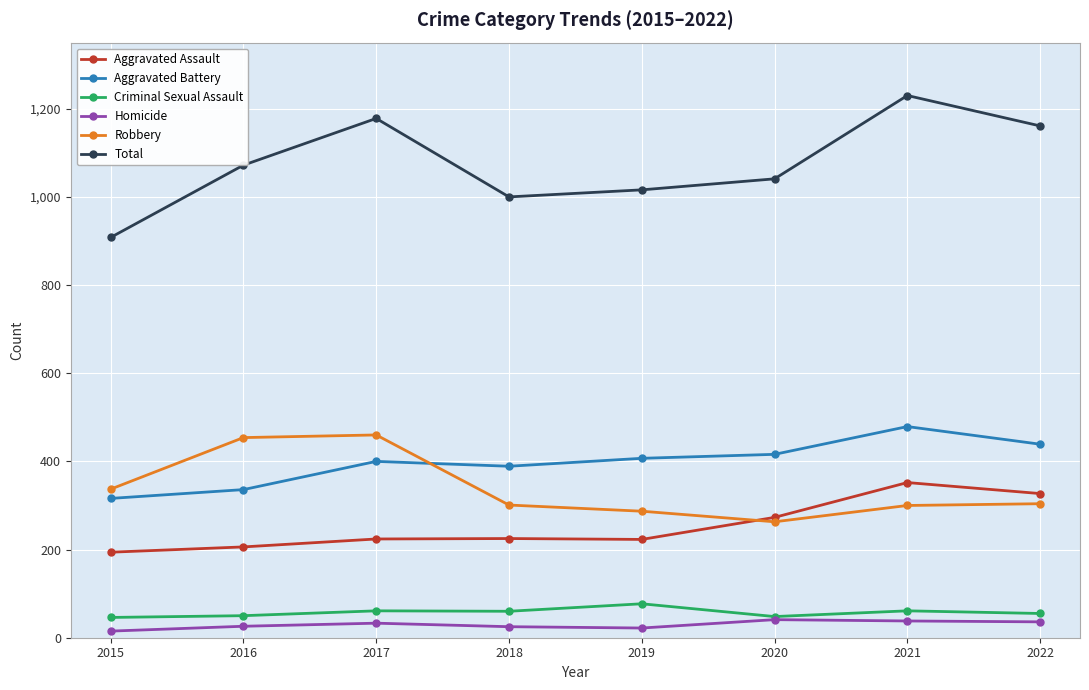

What value does the Homicide series have at 2020, to the nearest 5?

40